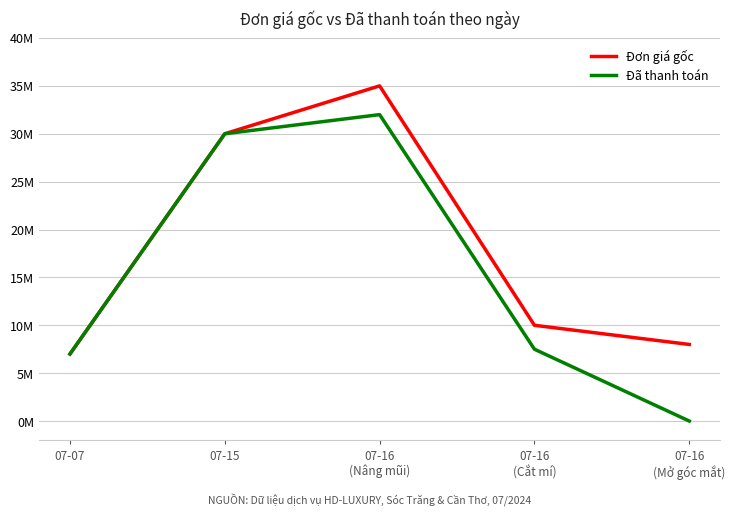

True or false: Đã thanh toán has more than 1 interior local peaks.

False